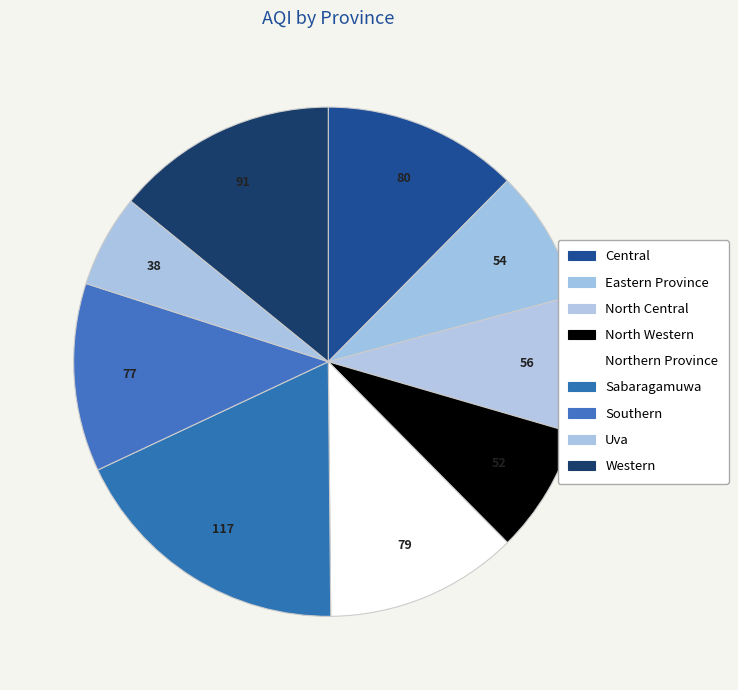

To the nearest percent, what portion does North Central represent?

9%